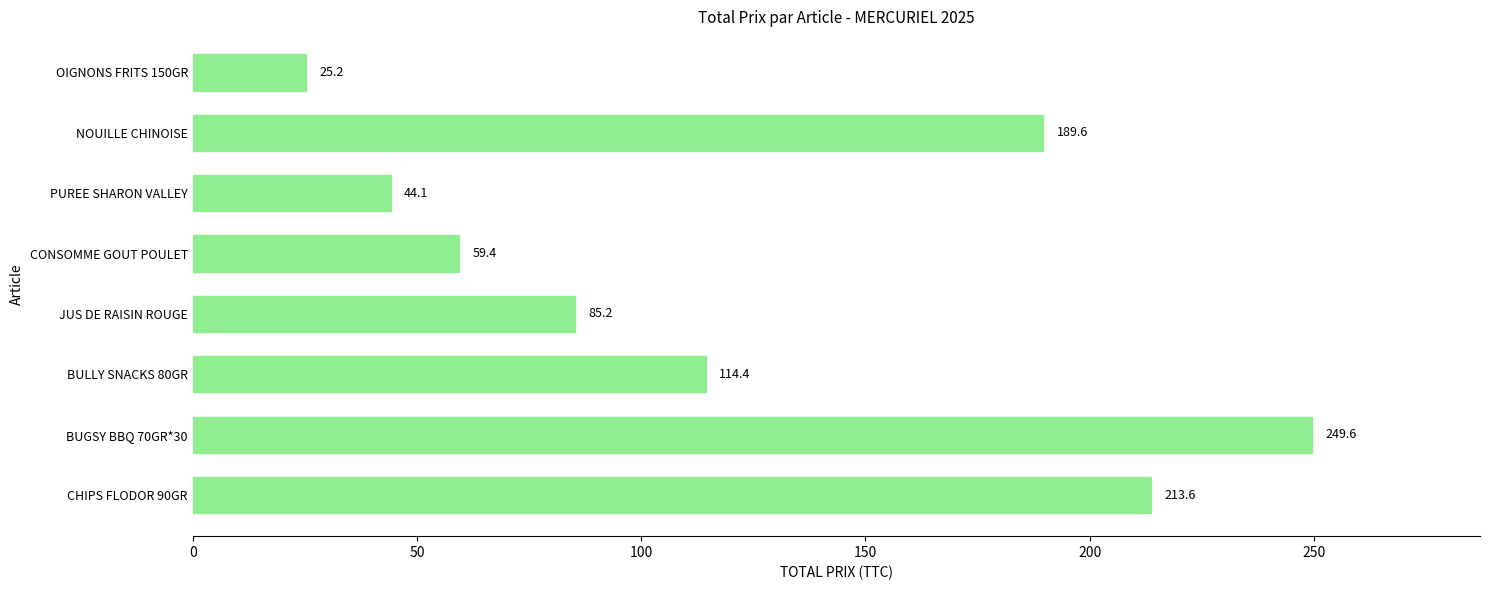

What is the average value?

122.6